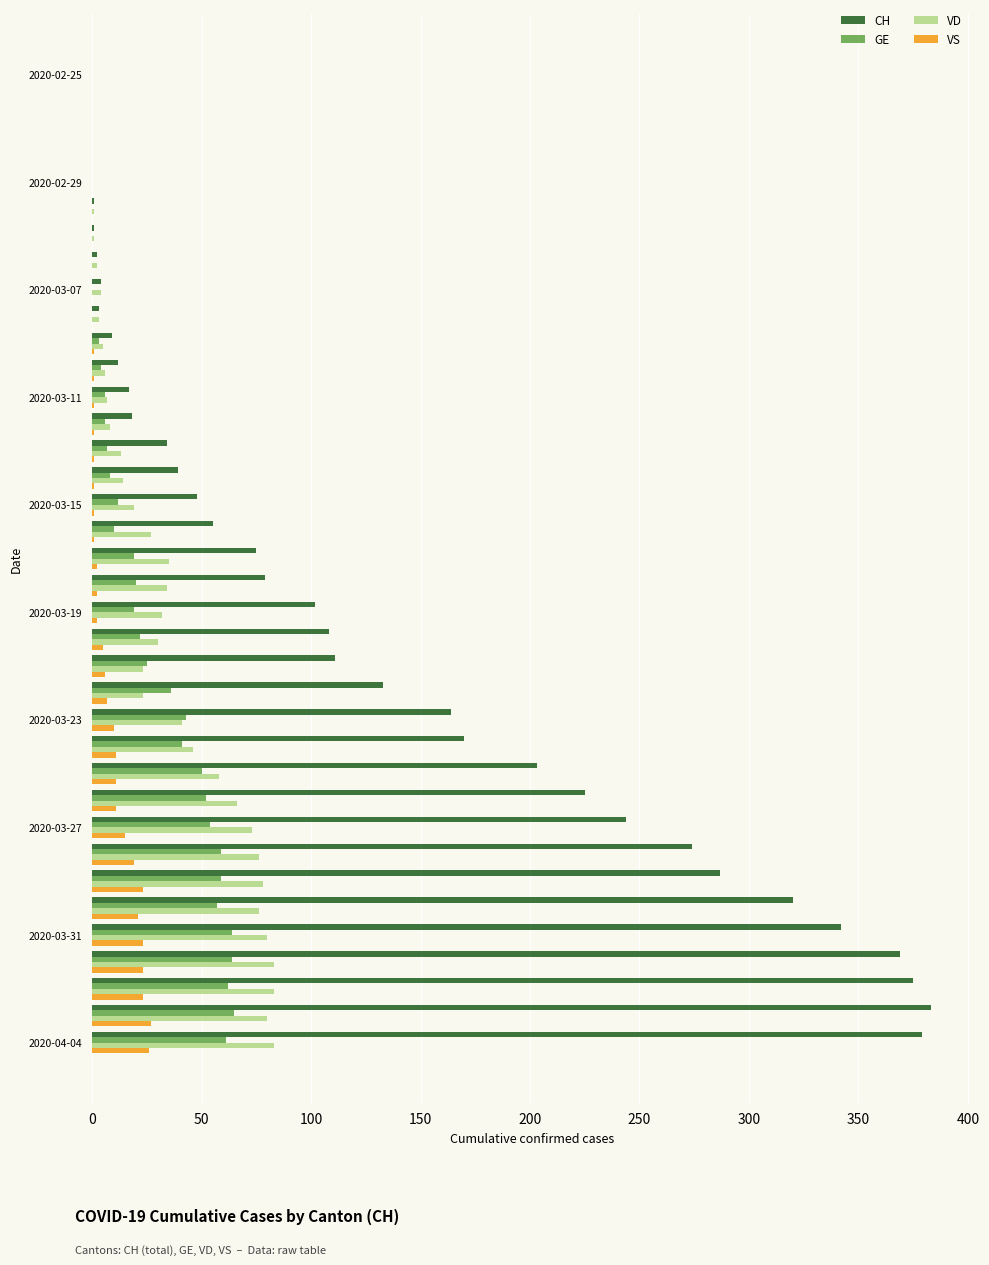

Which series has the largest total across all categories?

CH